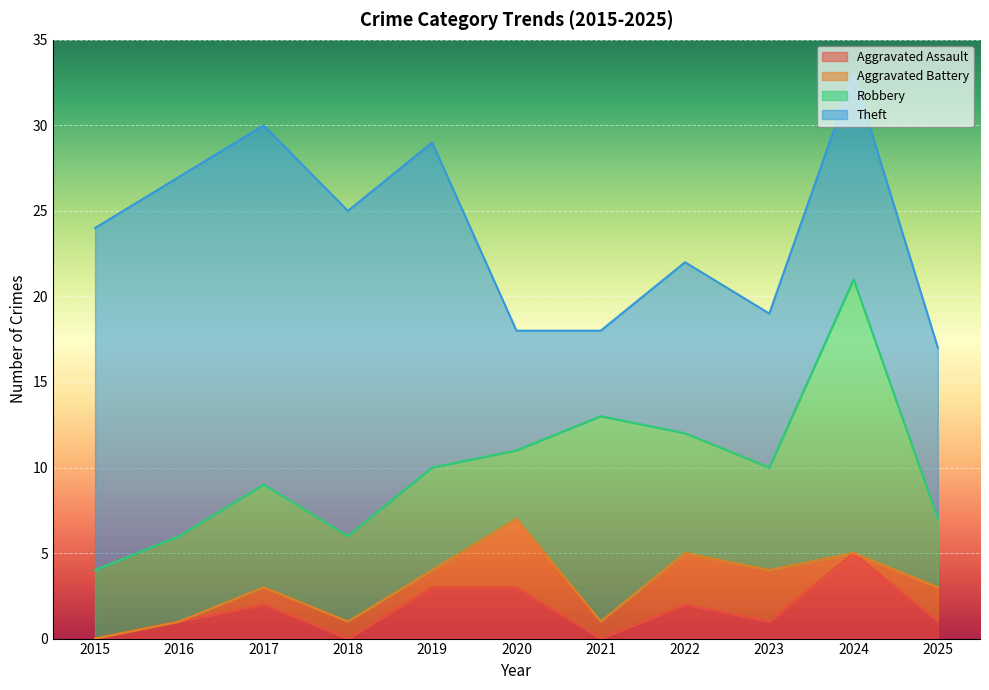

How many intersections are there between Robbery and Theft?

4